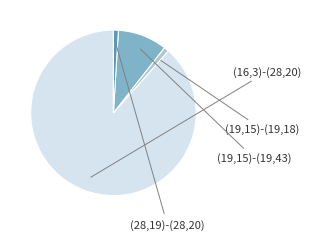

Is there any slice that represents more than half of the pie?

Yes